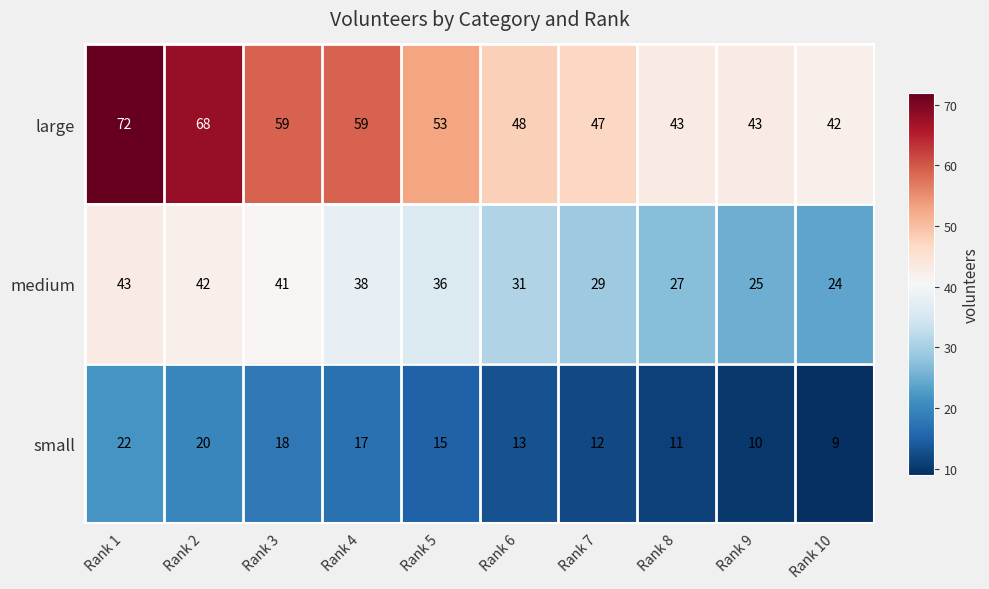

The value of medium at Rank 3 is 41. True or false?

True